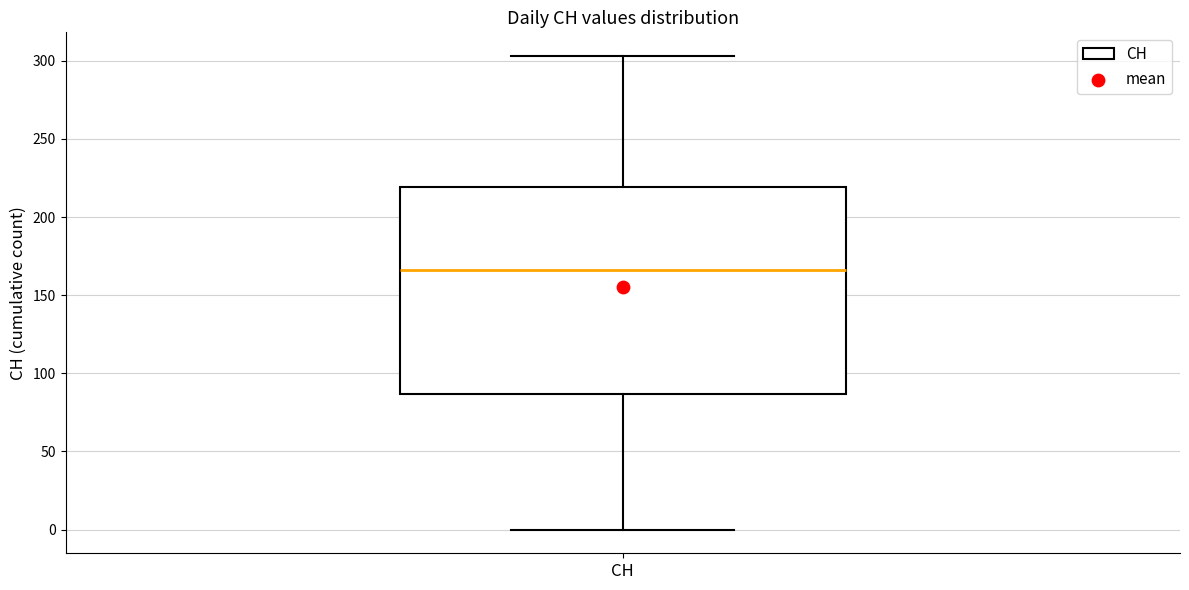

Transcribe this box plot: give where the median line is, the range the box spans, and where the two whiskers end, as read against the y-axis. The values are not printed on the chart, so give them approximately, as read against the axis.

median 165, box 85 to 220, whiskers 0 to 305